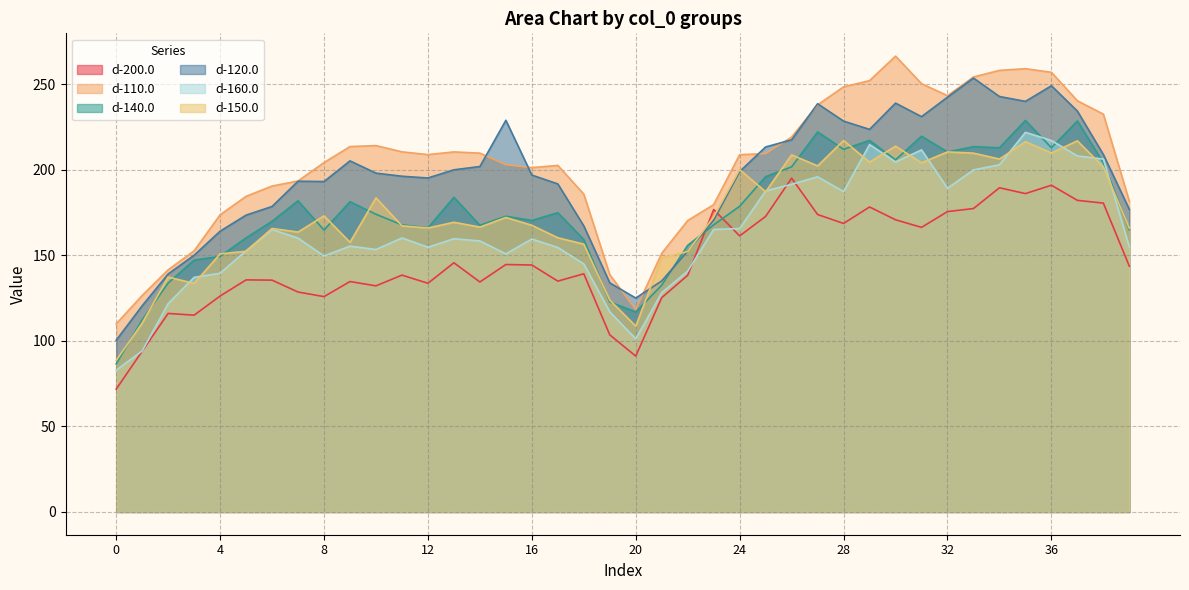

True or false: d-150.0 has more than 0 points higher than both neighbors.

True